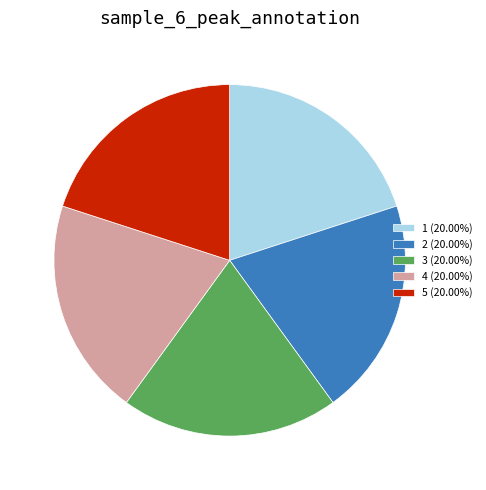

Is there a majority slice in this chart?

No